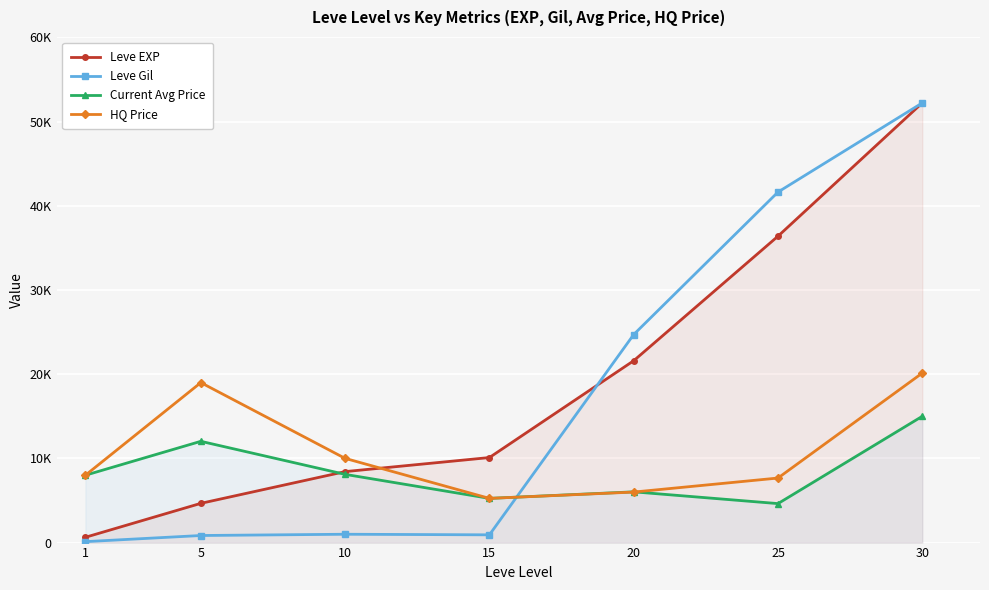

True or false: Leve Gil has more than 0 points higher than both neighbors.

True